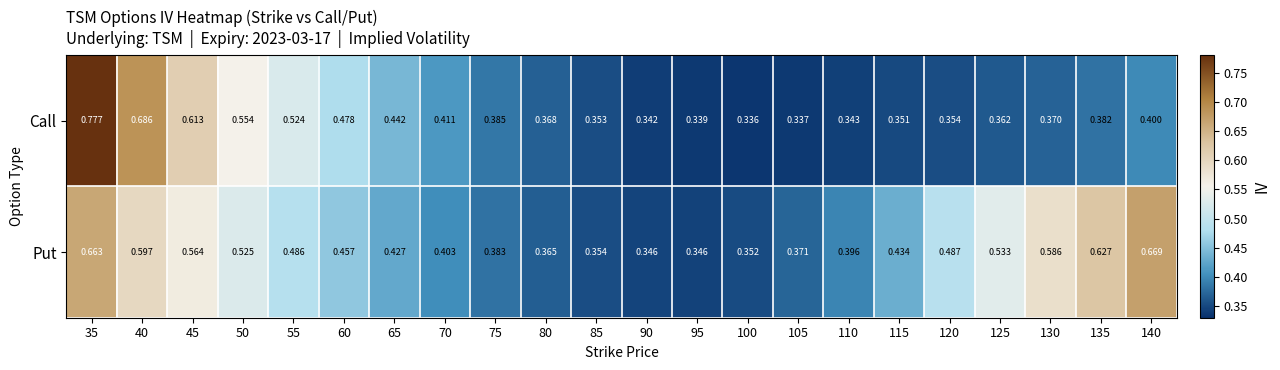

List the series in order of their peak value, lowest first.

Put, Call